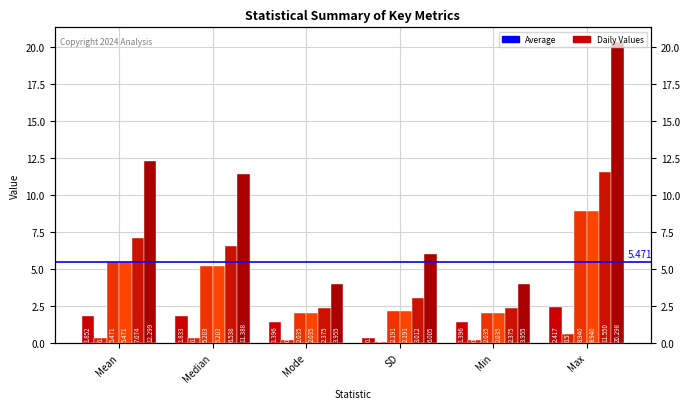

Which series changed the most between SD and Min?

EPSTV1_10